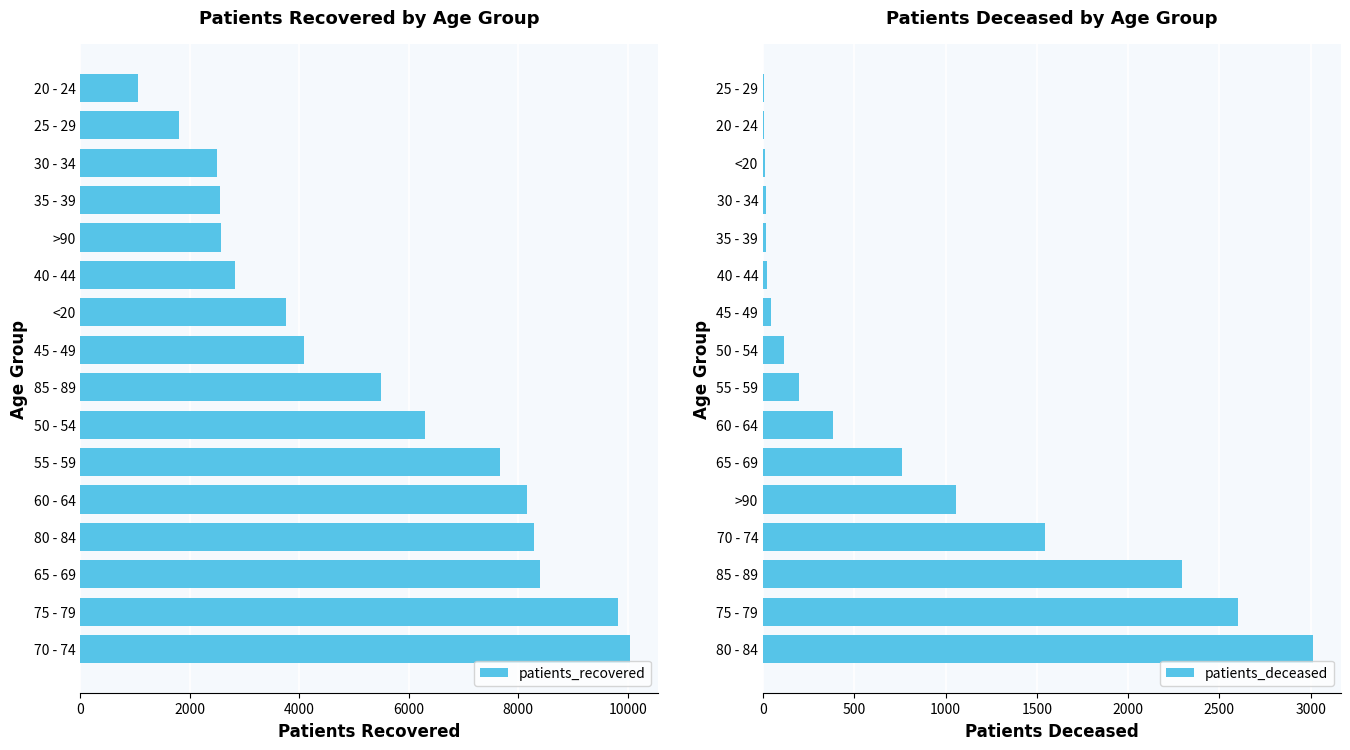

True or false: patients_recovered has a value of 7659 at 55 - 59.

True